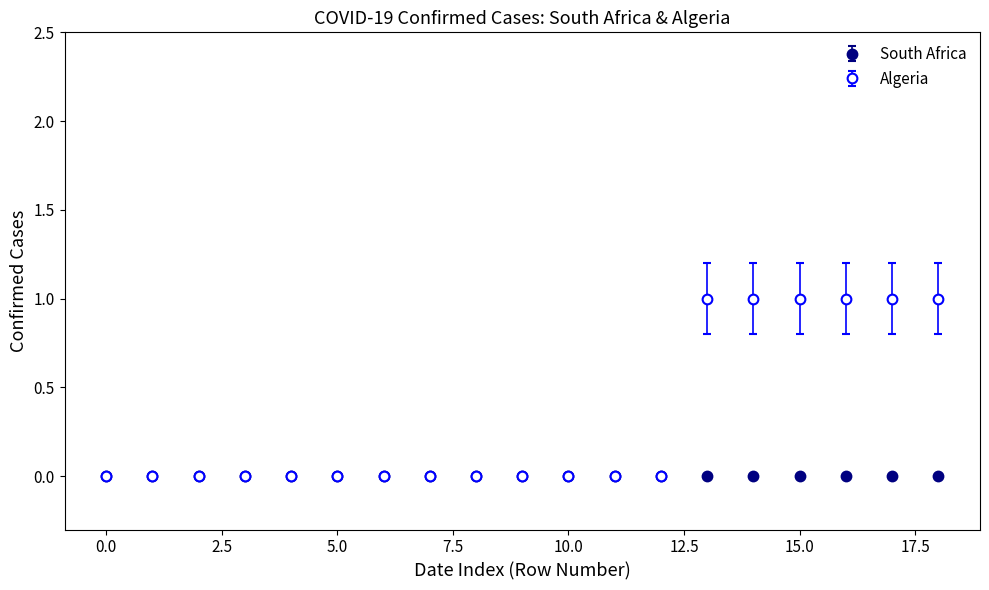

Which series has the largest total across all categories?

Algeria